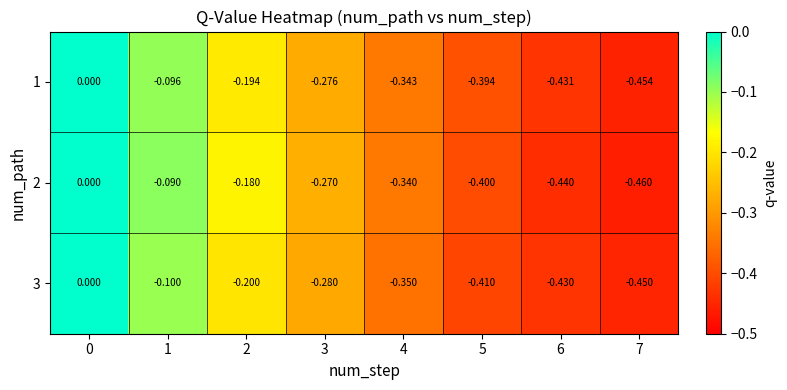

Is the value of 3 at 0 greater than the value of 2 at 2?

Yes